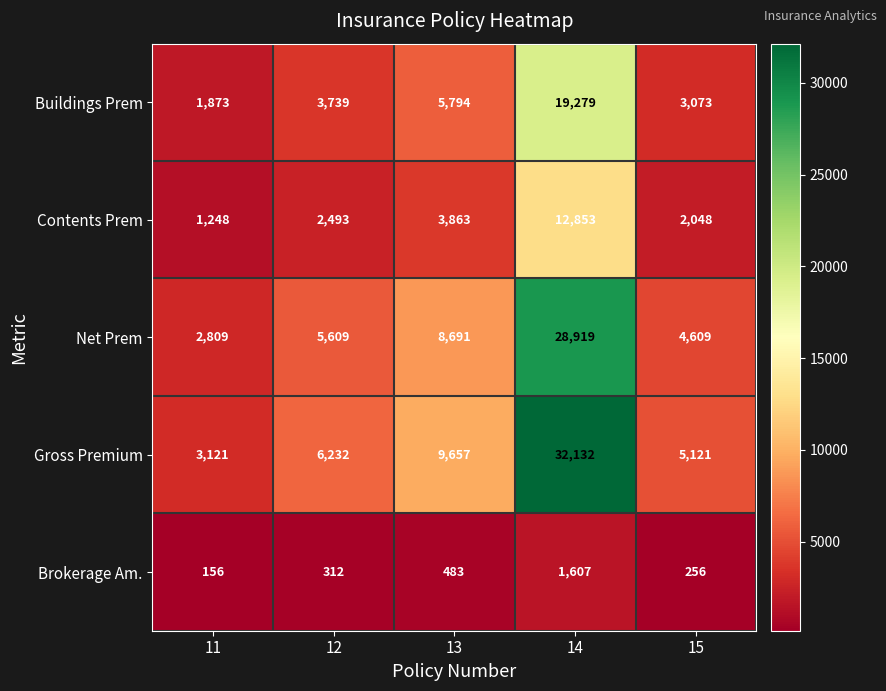

Count the number of data series in this chart.

5